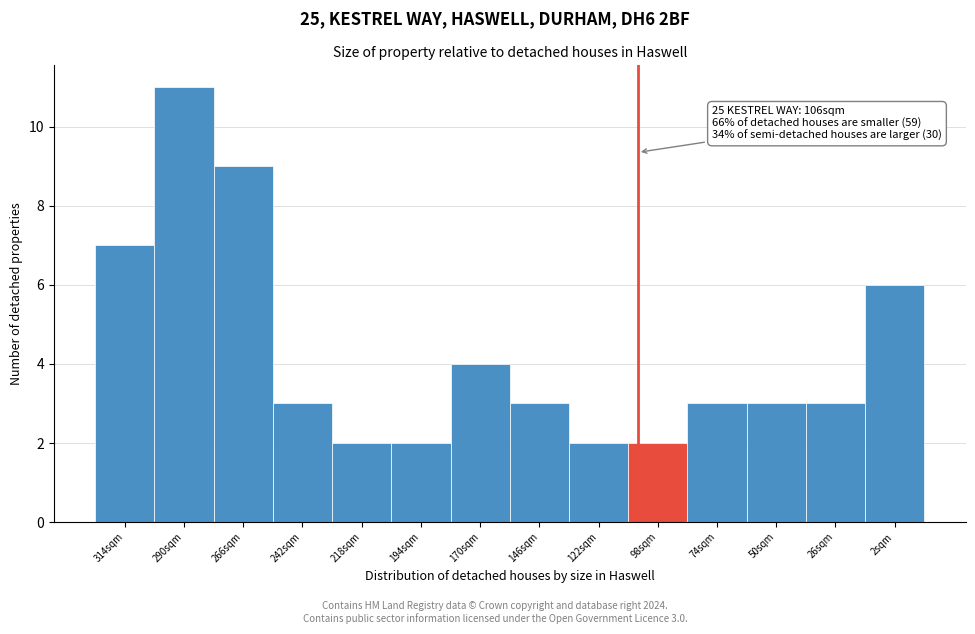

Reading left to right, transcribe all the data shown in this chart.

7	11	9	3	2	2	4	3	2	2	3	3	3	6